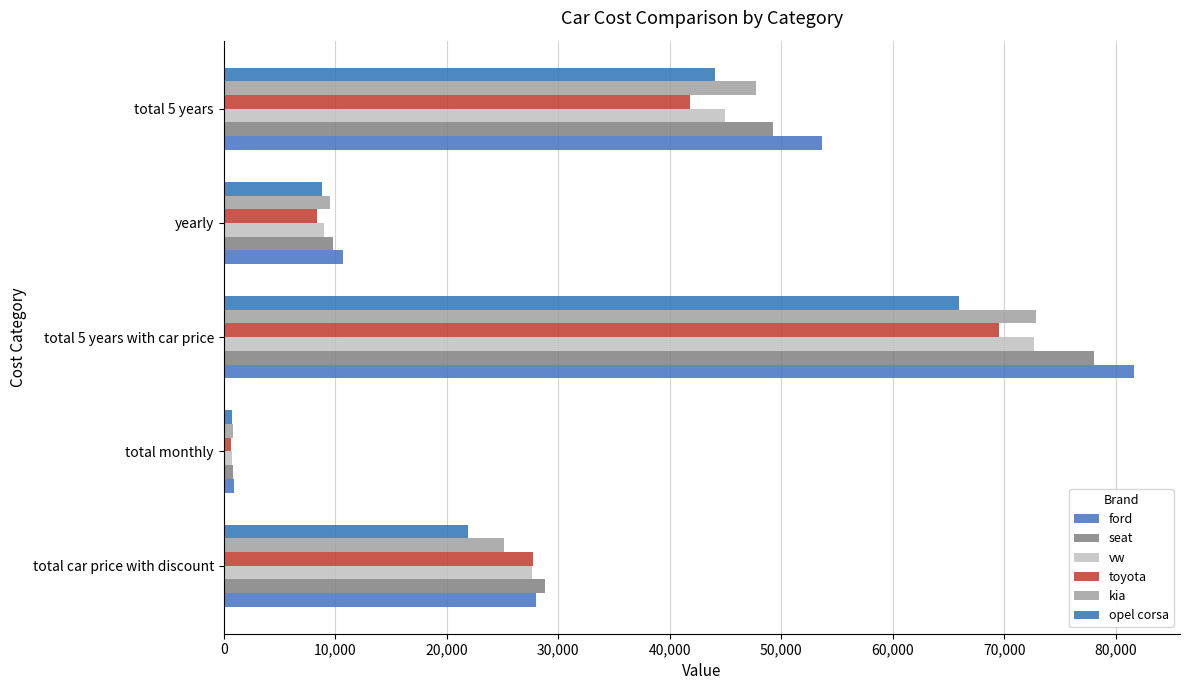

How many categories are shown in the chart?

5